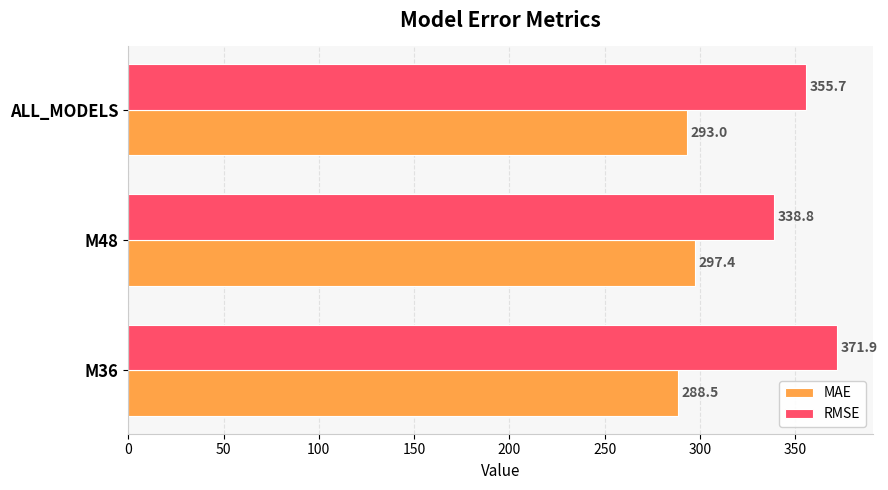

The RMSE series shows 355.7 at ALL_MODELS. True or false?

True